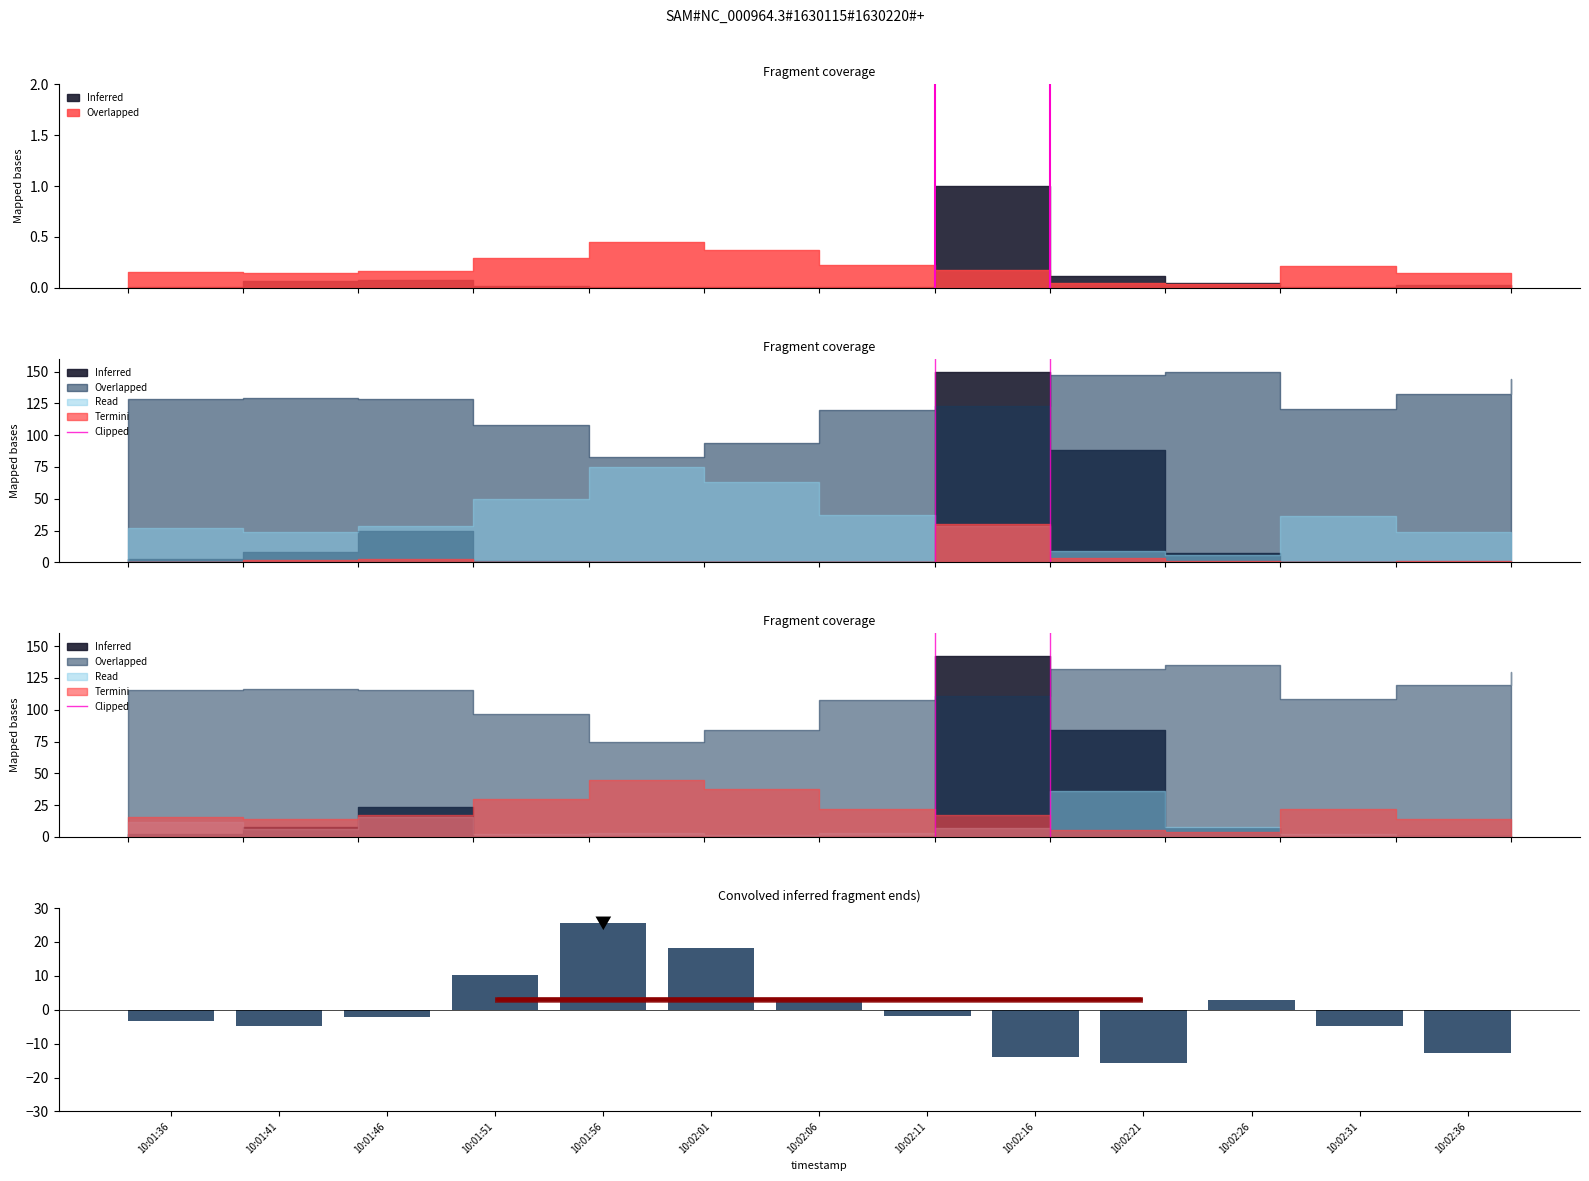

Is it true that the value at 10:02:11 is -0.5?

False